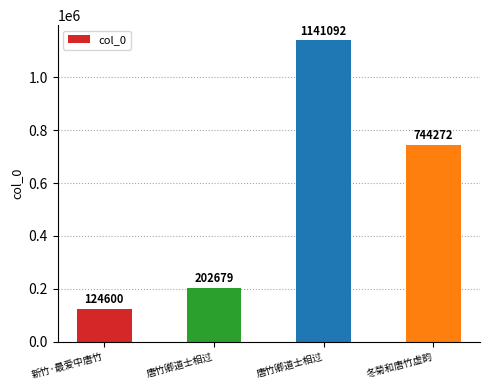

What is the difference between the maximum and minimum values?

1016492